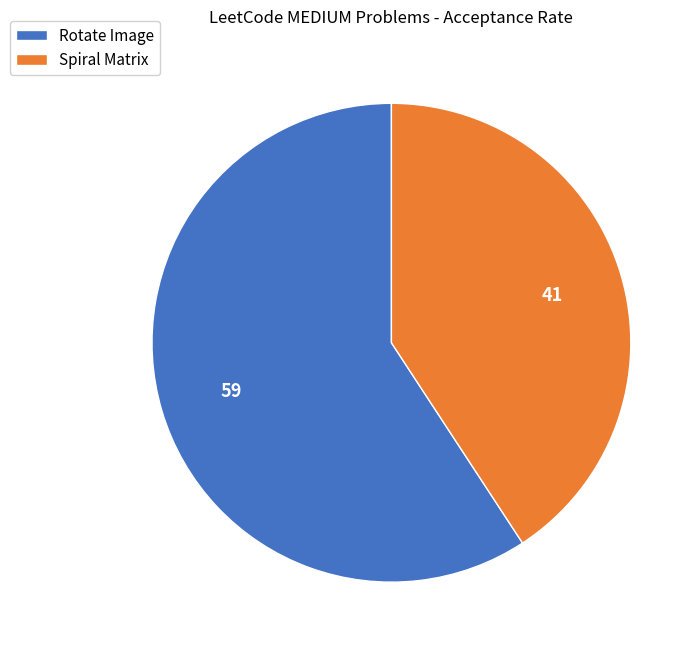

Rank the categories by value from lowest to highest.

Spiral Matrix, Rotate Image